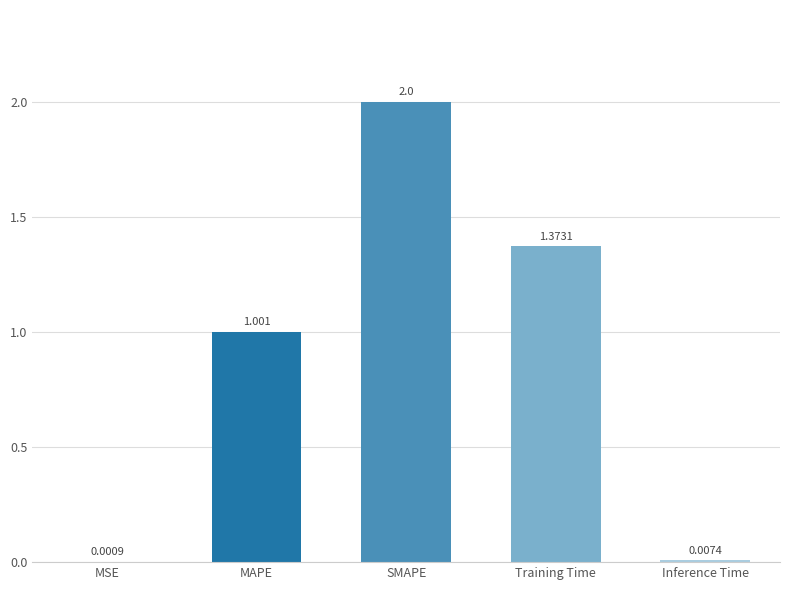

At which label does the data first exceed 1?

MAPE